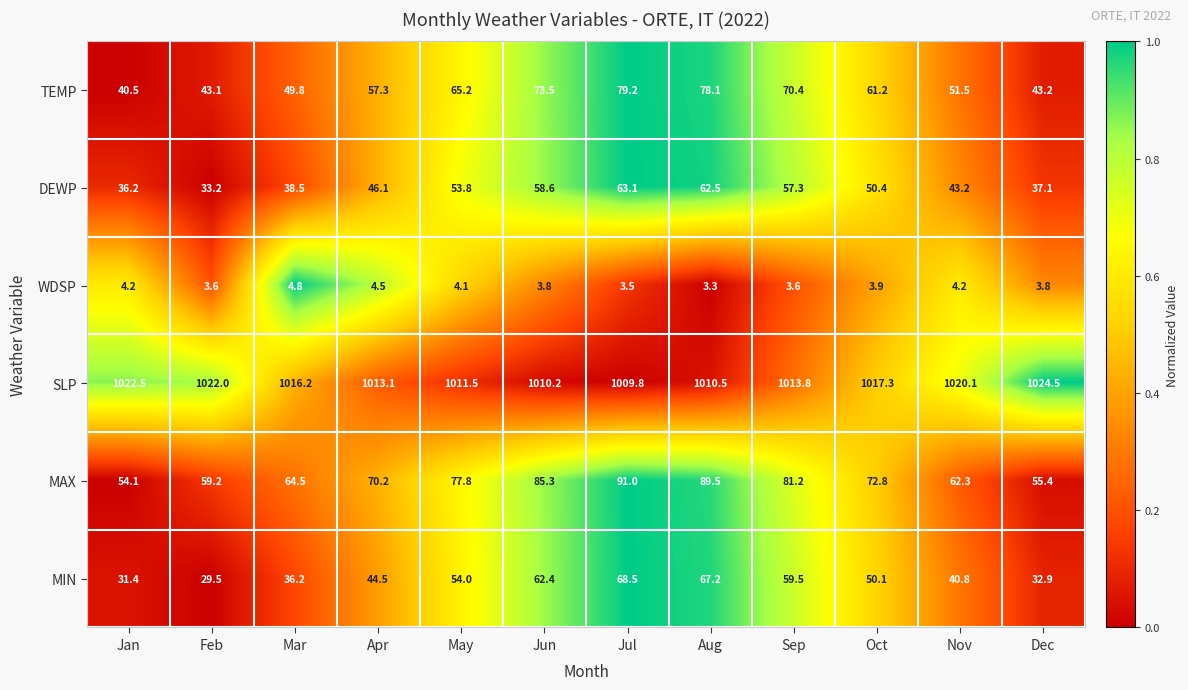

What is the maximum value shown in the chart?

1024.5